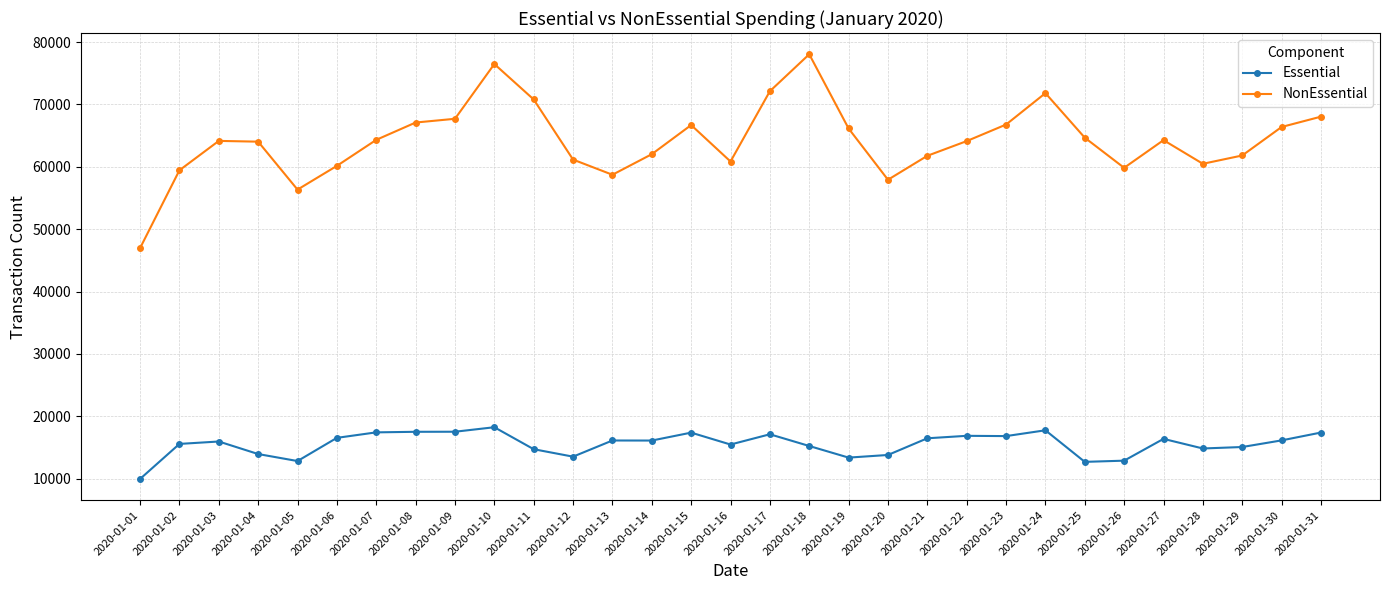

List the series in order of their overall mean, lowest first.

Essential, NonEssential